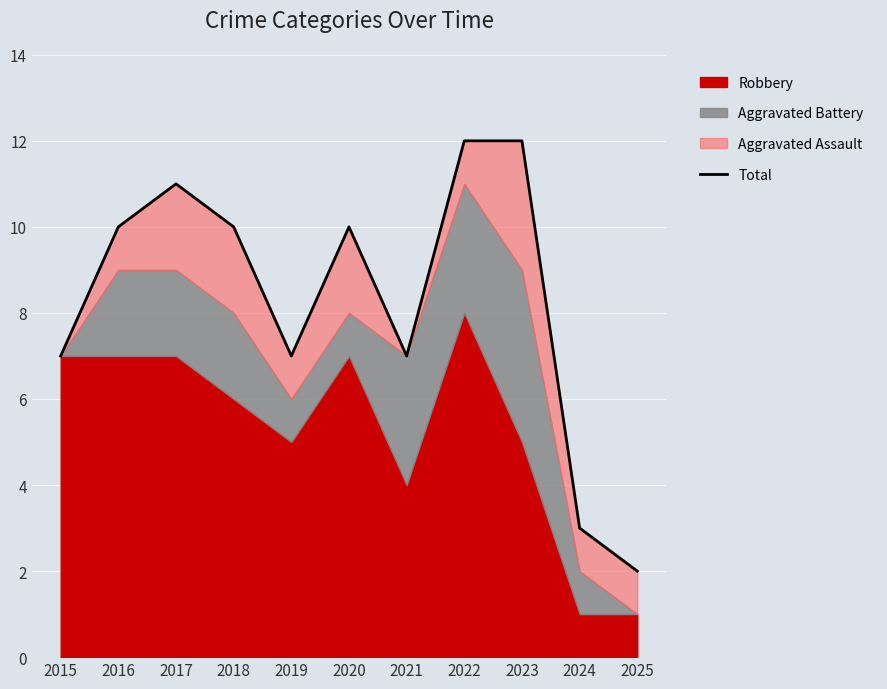

How many interior local peaks (higher than both neighbors) does the data have?

2